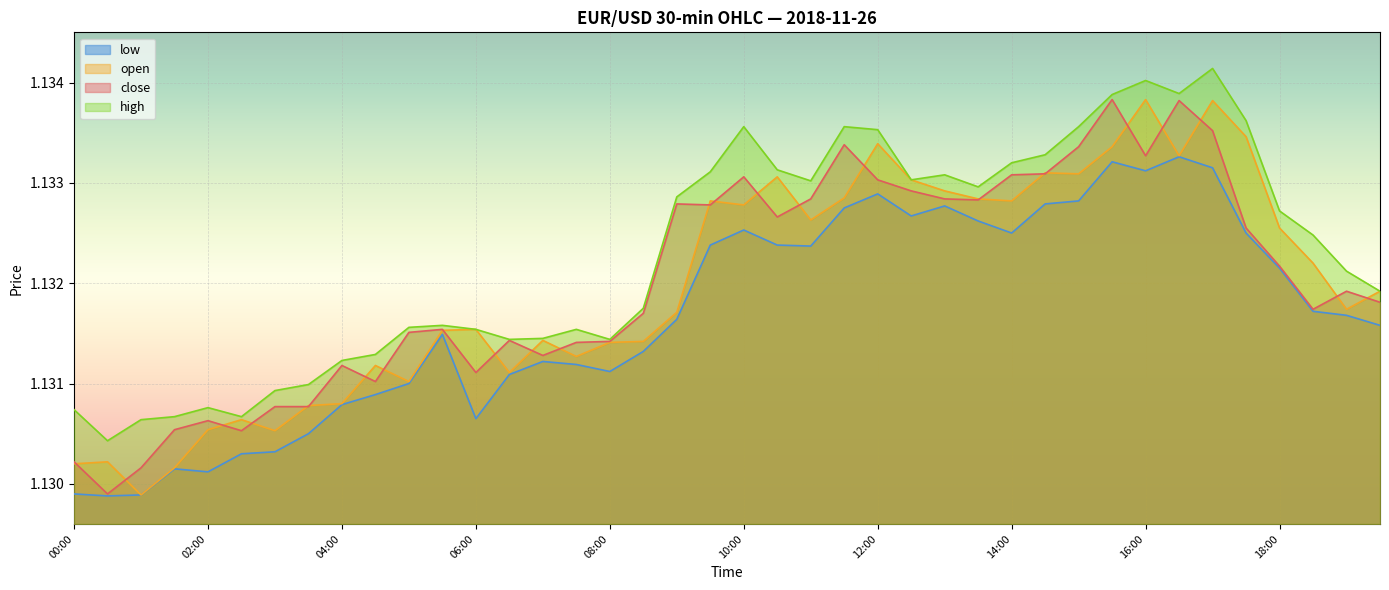

Where is high nearest to the value 1?

00:30